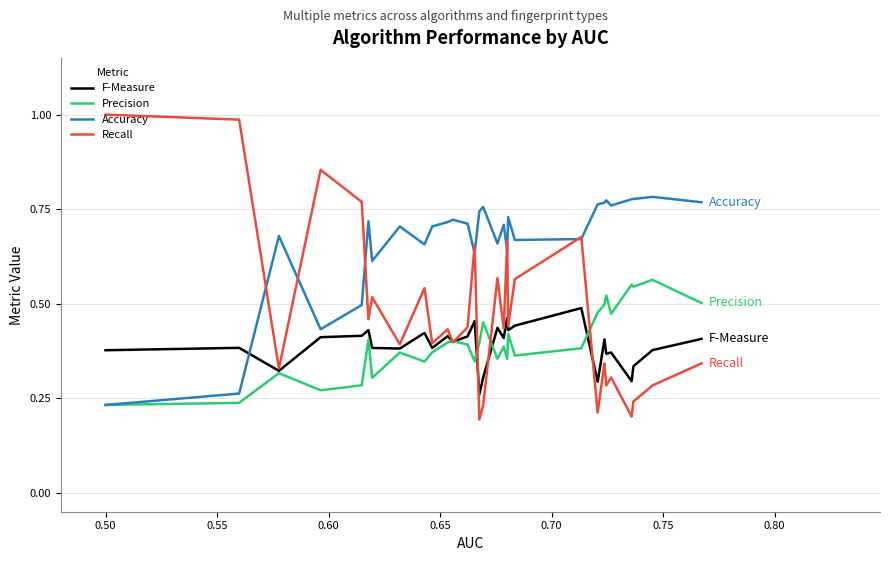

Which series has the largest range (max minus min)?

Recall